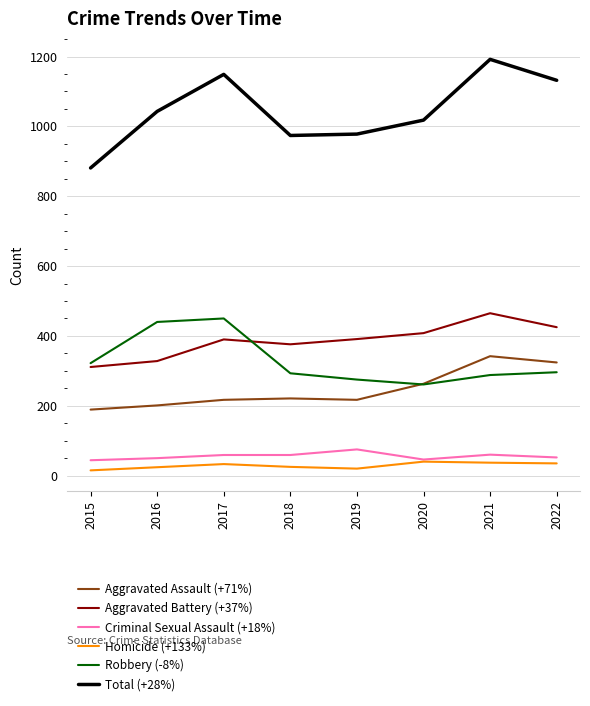

What is the spread (max minus min) of values at 2022?

1097